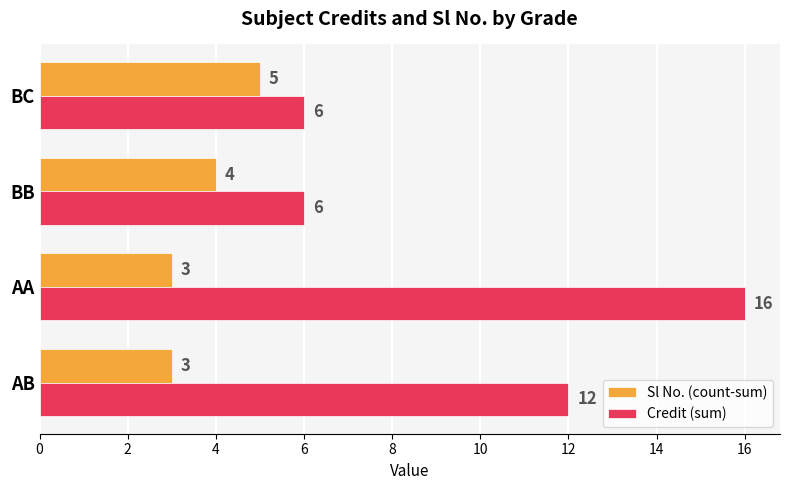

What is the difference between the highest and lowest values at AB?

9